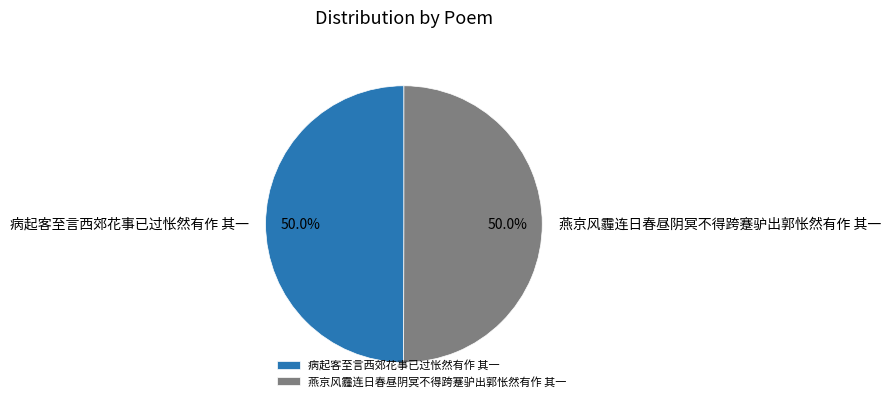

True or false: 燕京风霾连日春昼阴冥不得跨蹇驴出郭怅然有作 其一 accounts for 50% of the total.

True